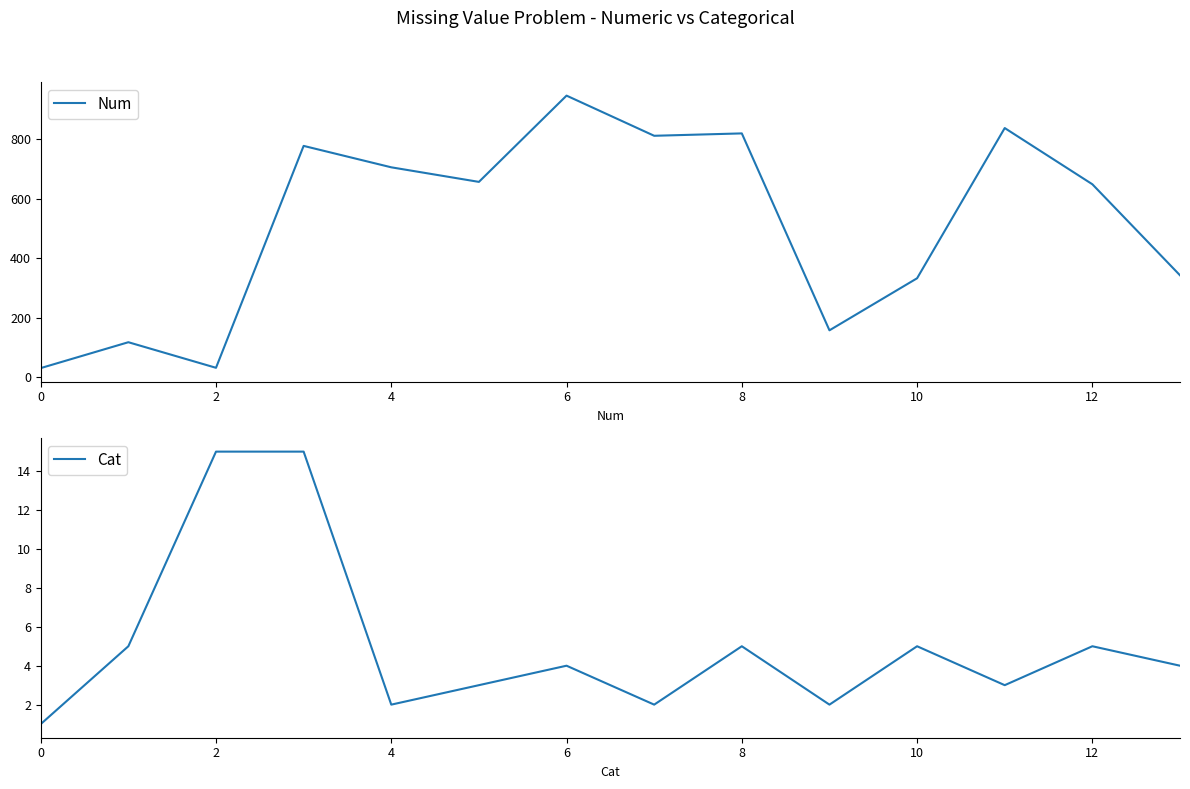

How many distinct data groups are displayed?

2